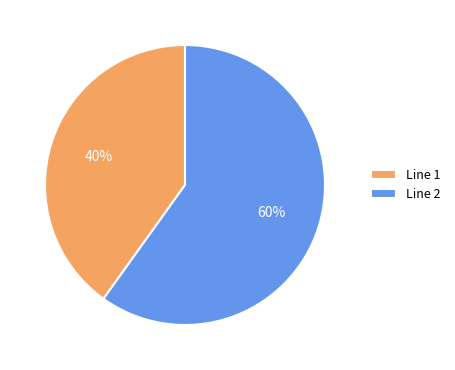

How many slices are in this pie chart?

2